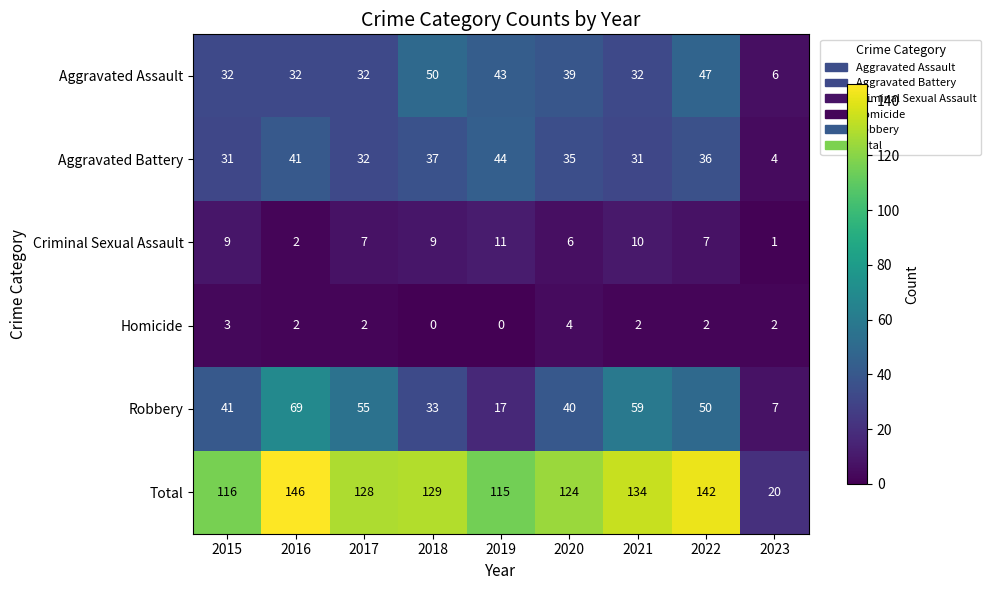

Count the Homicide values in the range 2 to 3.

6